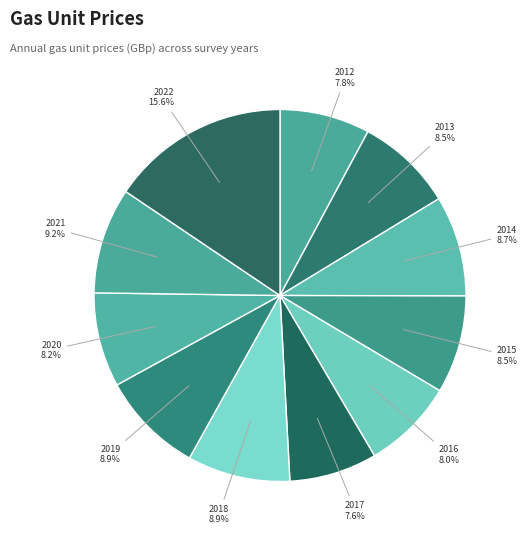

True or false: 2019 accounts for 2% of the total.

False